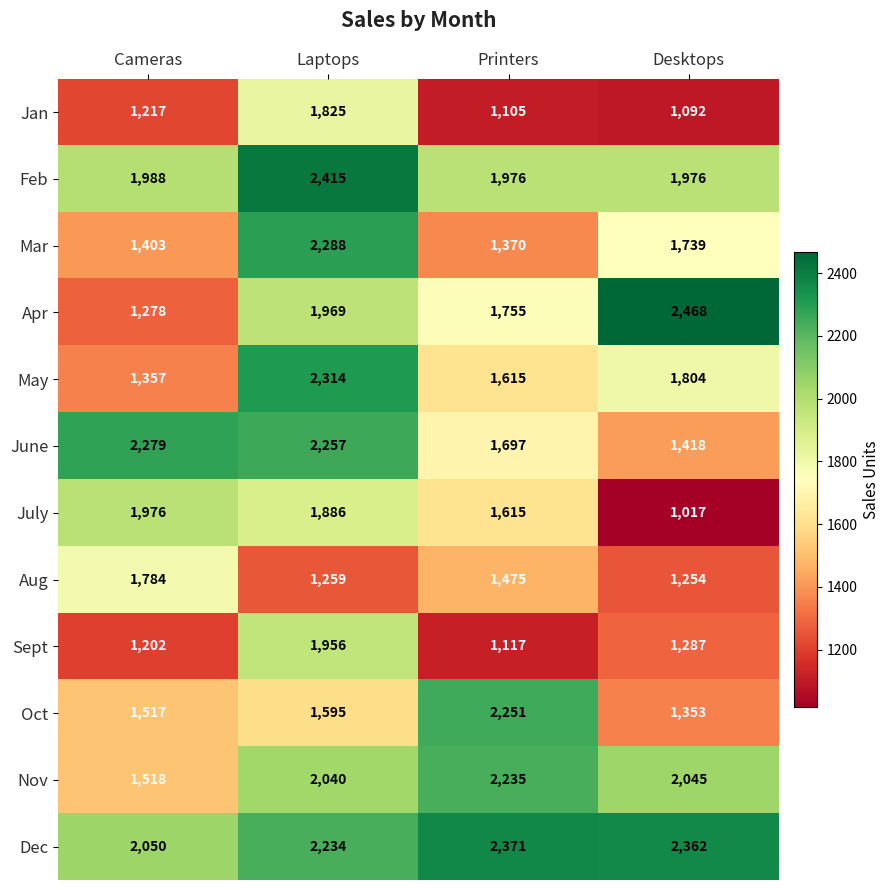

Between Cameras and Printers, which series saw the biggest shift?

Oct